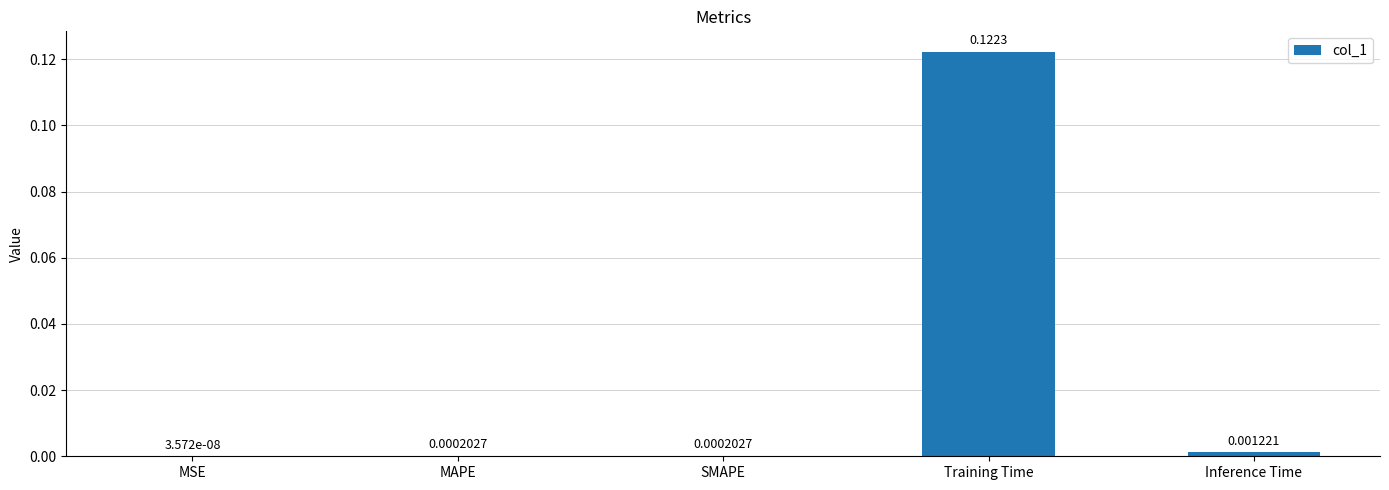

Which has a higher value, Inference Time or SMAPE?

Inference Time